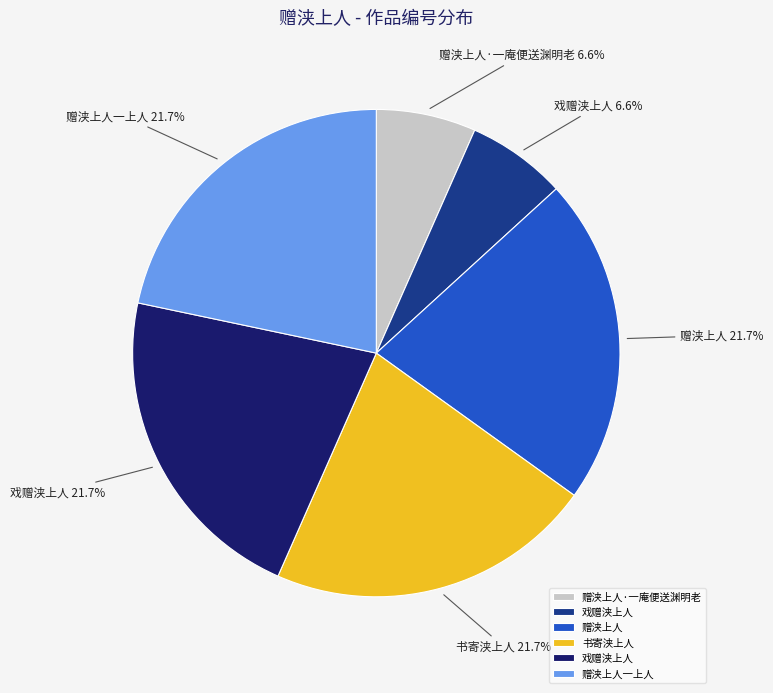

Is there any slice that represents more than half of the pie?

No